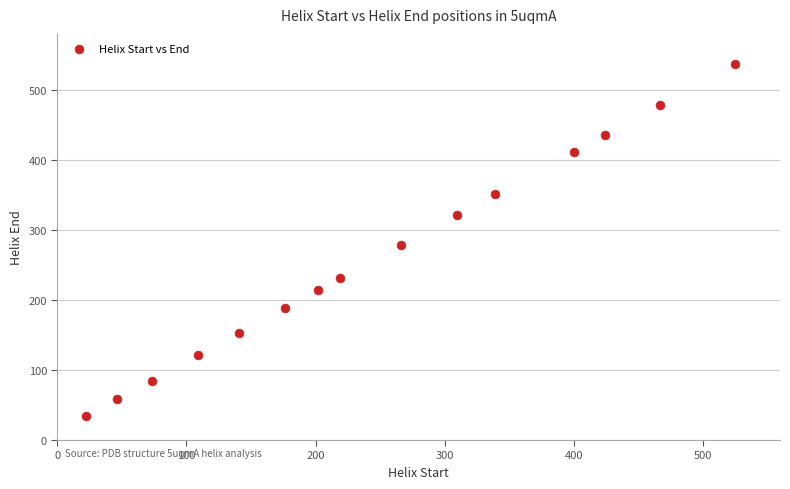

What Y value in the scatter plot is closest to 285?

278